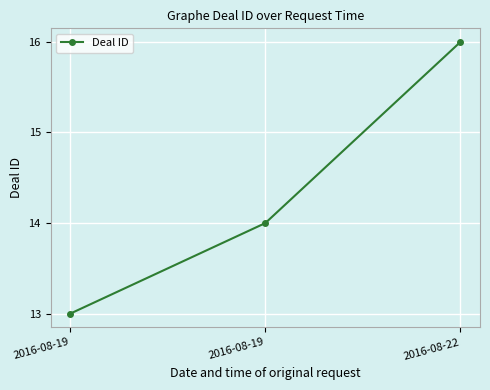

How many categories are shown in the chart?

3